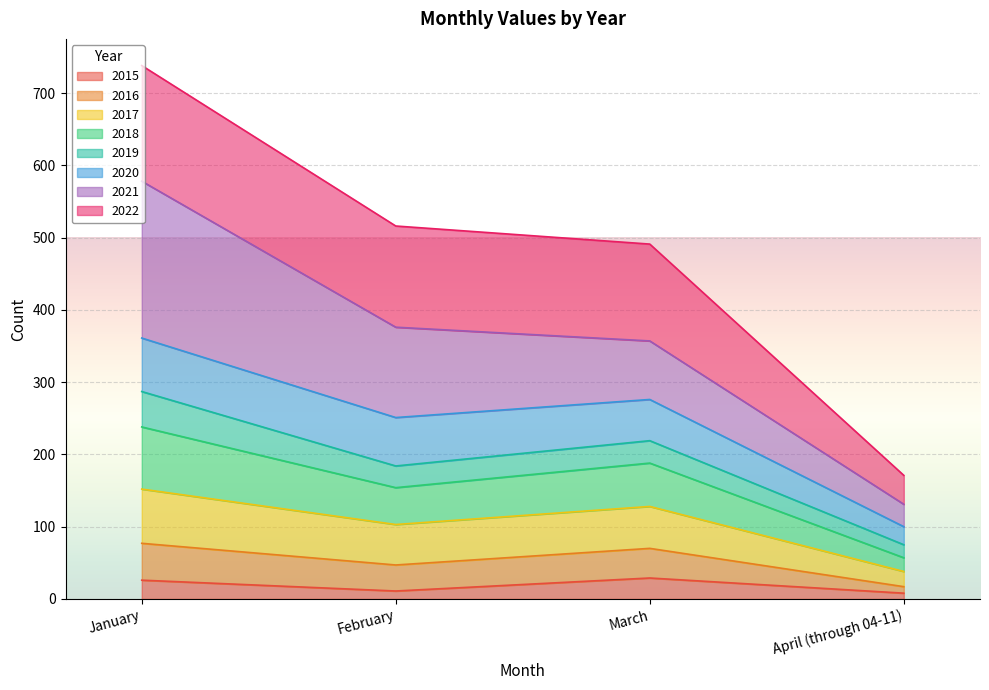

The 2015 series shows 26 at January. True or false?

True